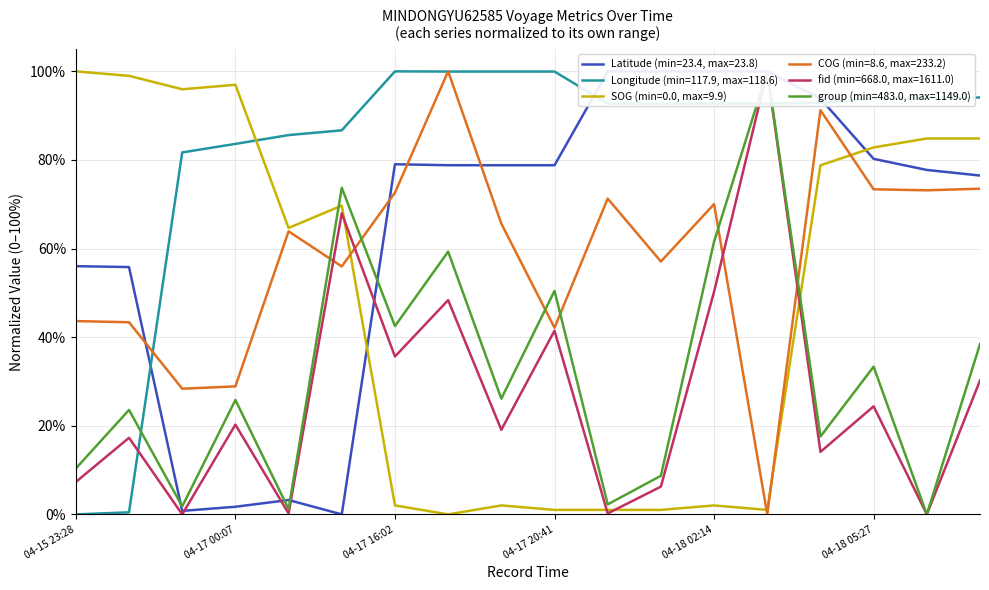

Is this an area chart (filled region under the line)?

No